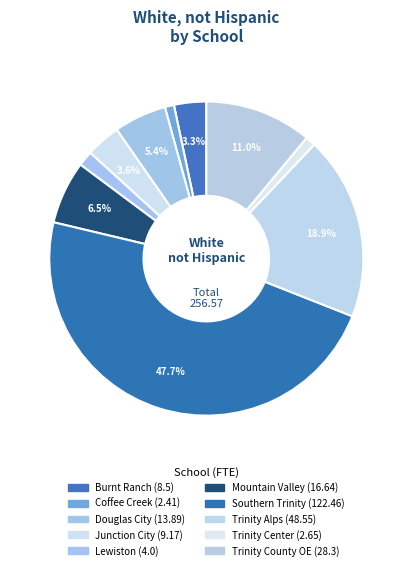

How many segments does this pie chart have?

10